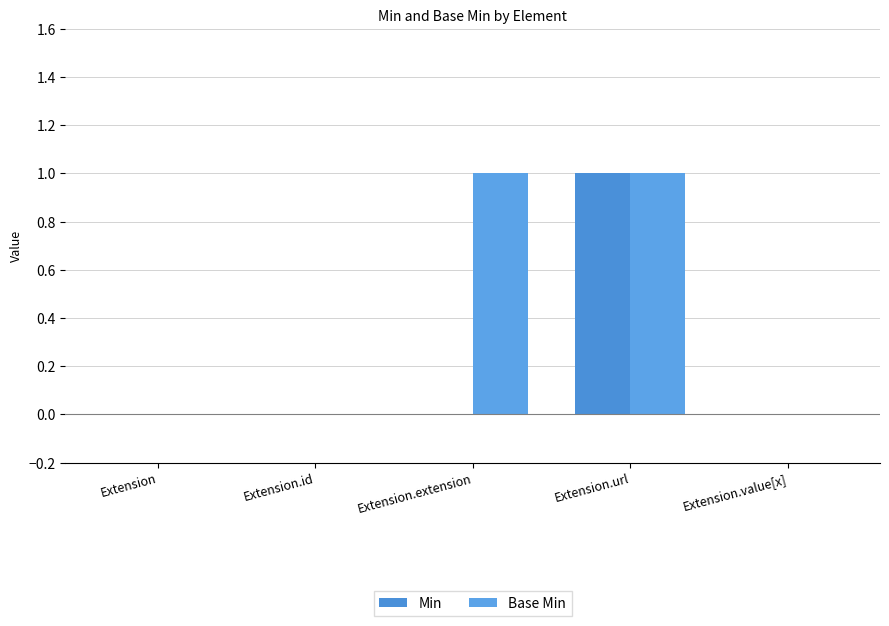

Reading left to right, extract all data points from this chart.

Min: 0	0	0	1	0
Base Min: 0	0	1	1	0